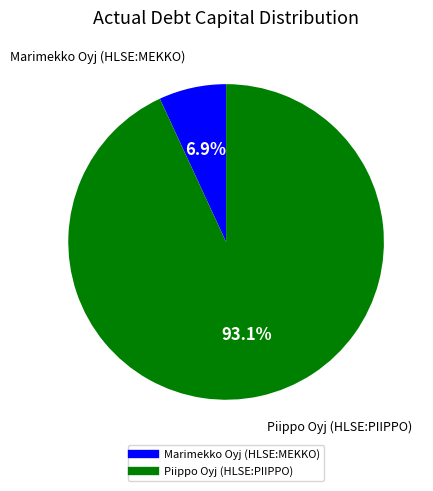

To the nearest percent, what is the difference between the Piippo Oyj (HLSE:PIIPPO) and Marimekko Oyj (HLSE:MEKKO) slice percentages?

86%